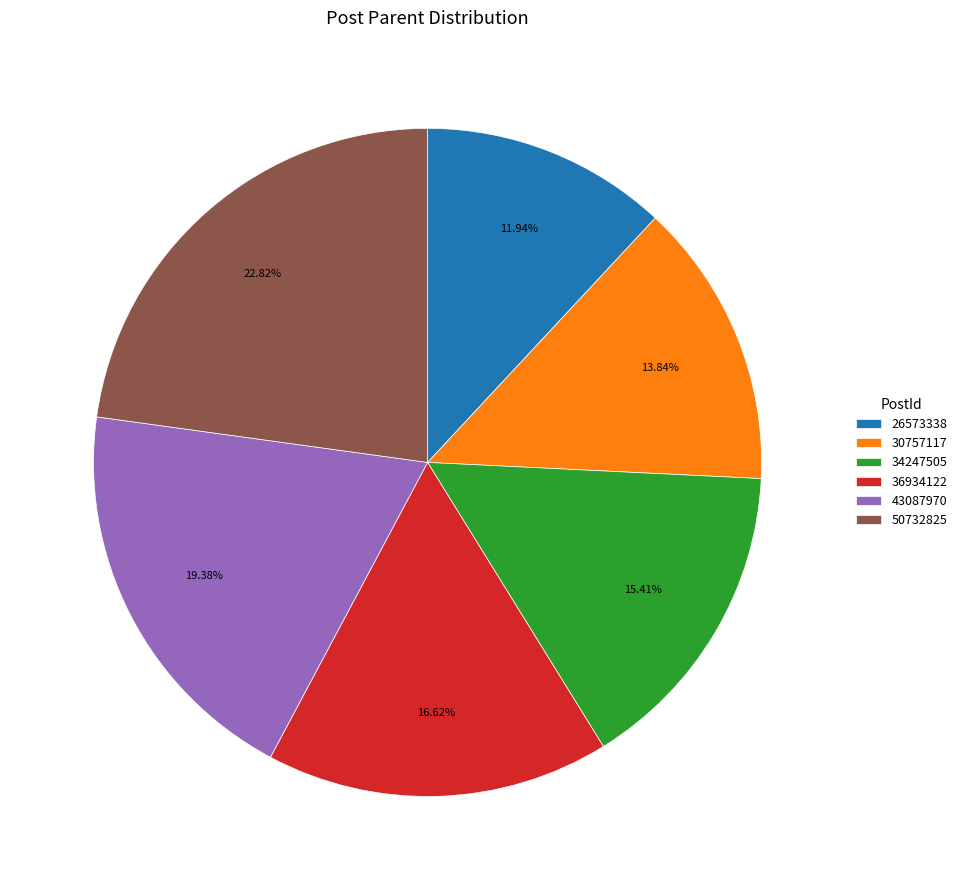

The 30757117 slice represents 26% of the pie. True or false?

False